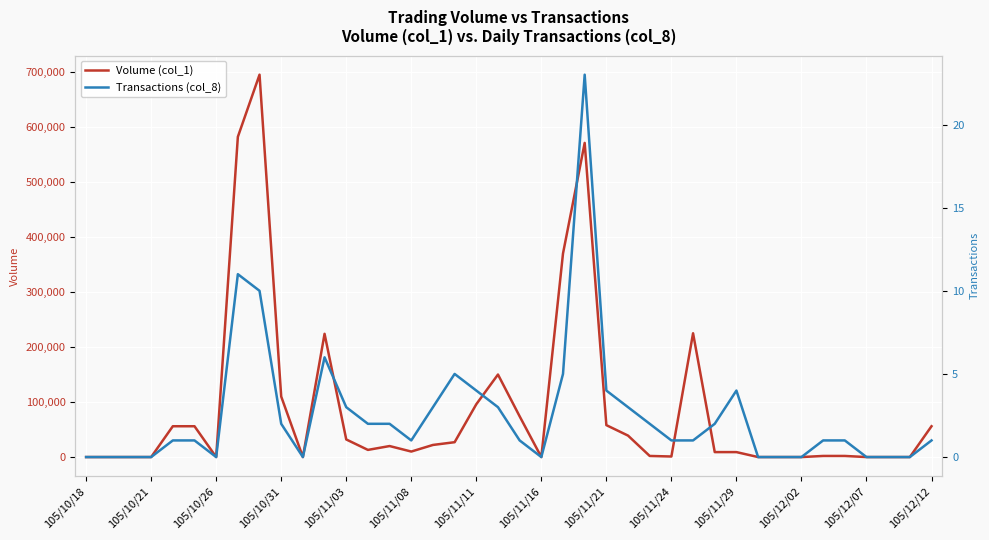

The Volume (col_1) series shows 416732 at 32. True or false?

False